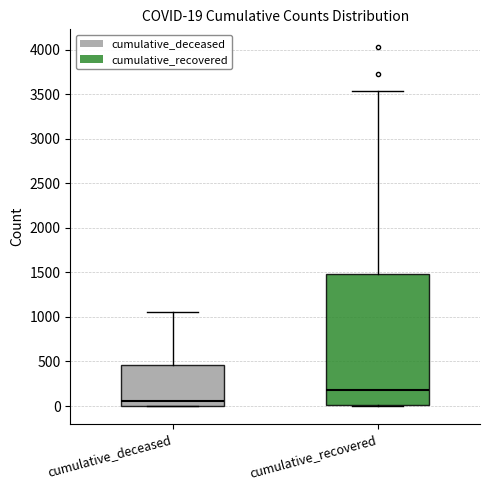

Which box's median line is the lowest?

cumulative_deceased